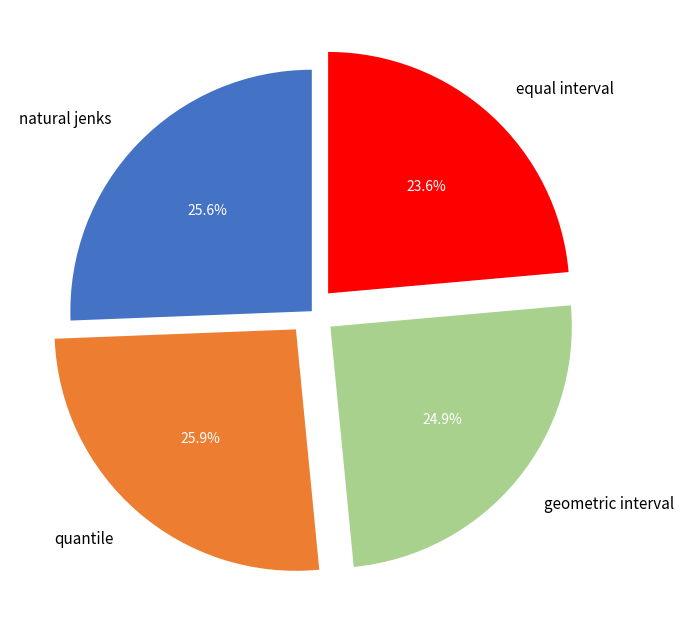

What percentage do quantile and geometric interval together represent?

50.8%